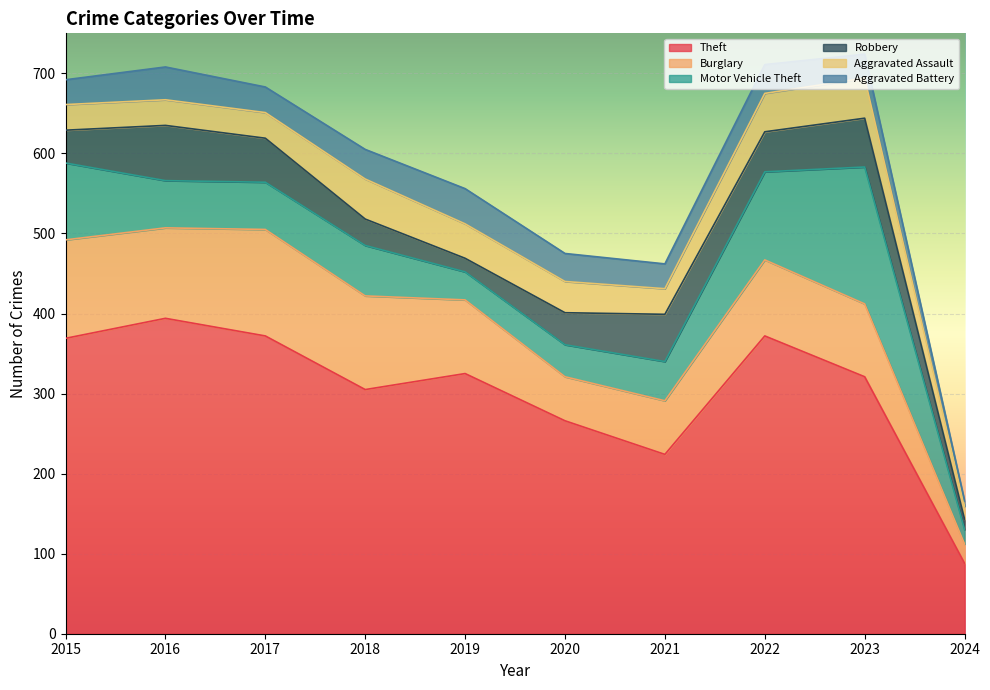

Which has a higher value, 2020 or 2022?

2022